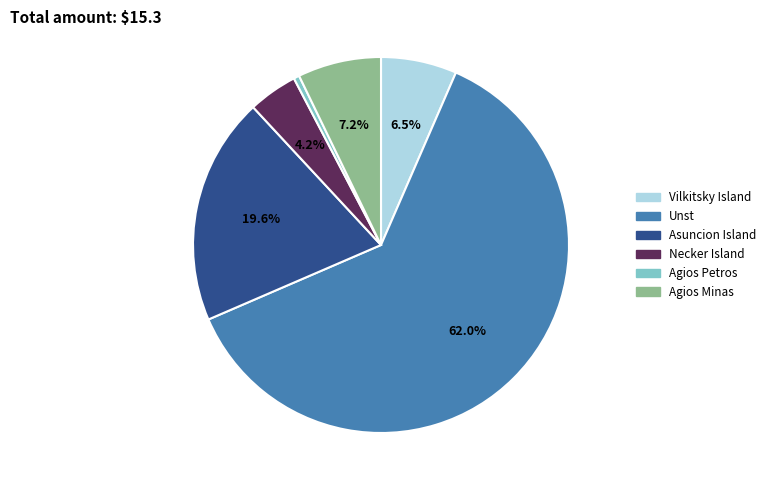

Approximately how many times larger is the value at Asuncion Island compared to Agios Minas?

2.7